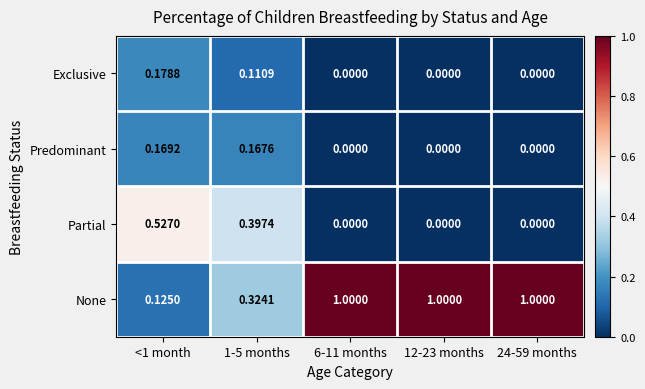

Which series has the largest range (max minus min)?

None